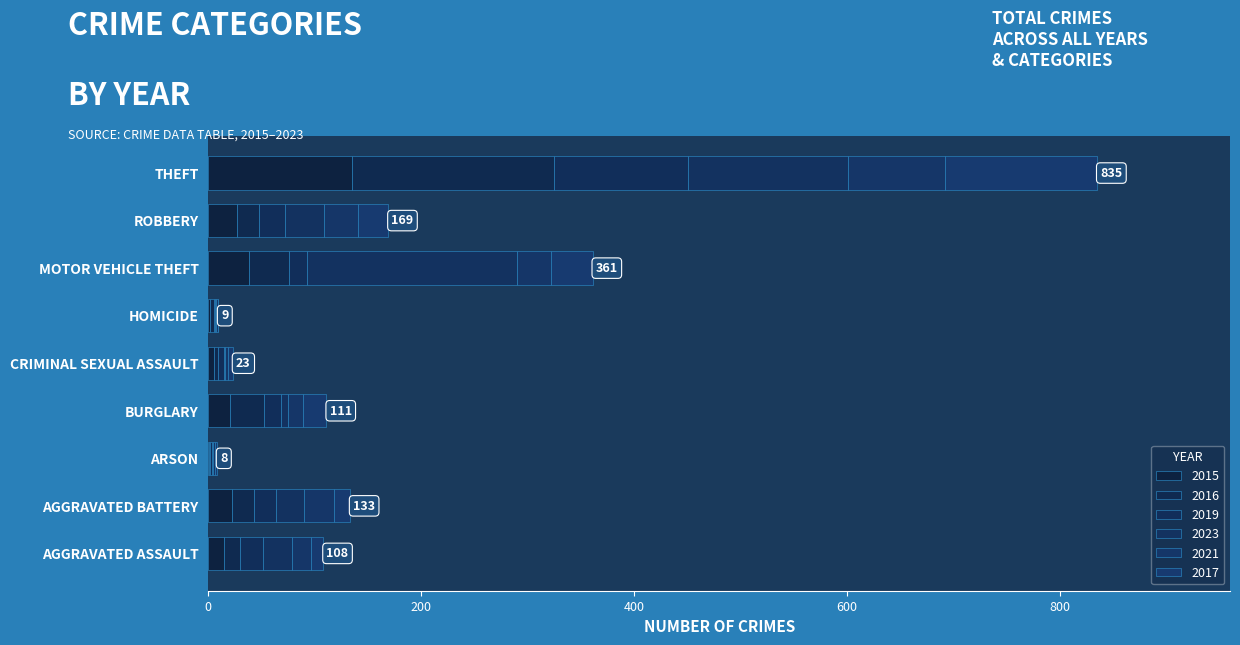

Count the number of data series in this chart.

6